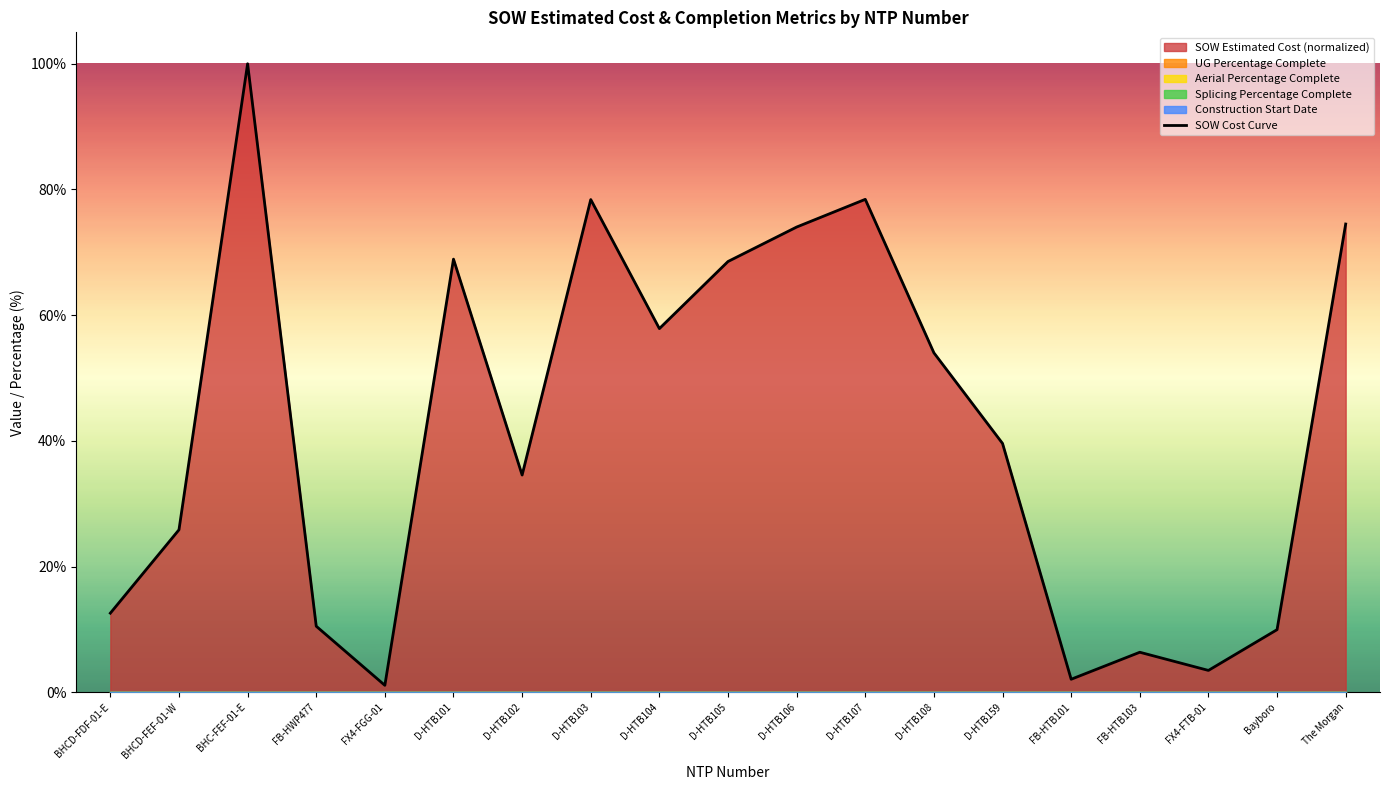

What is the change in value from D-HTB104 to FB-HTB103?

-51.5